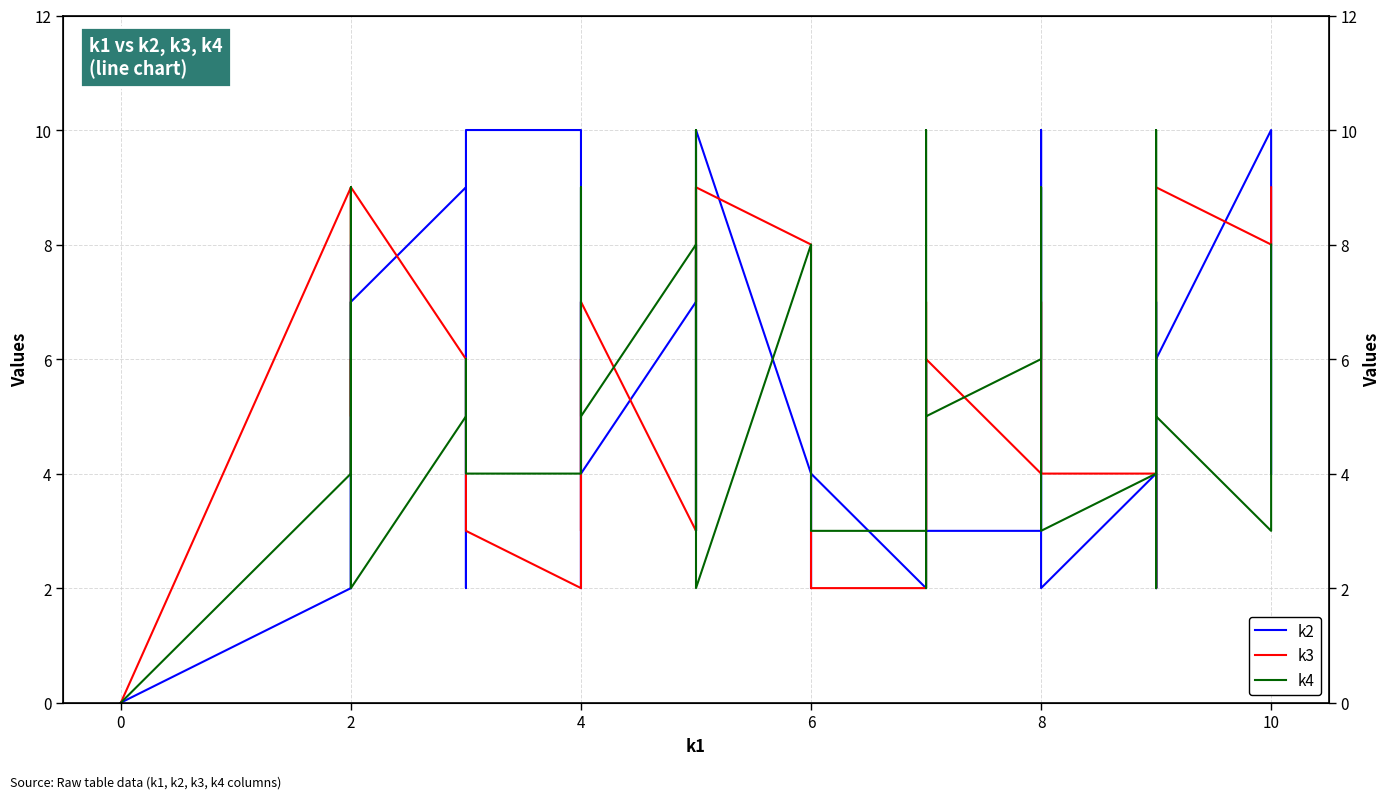

Rank the series by their maximum value, from lowest to highest.

k3, k2, k4